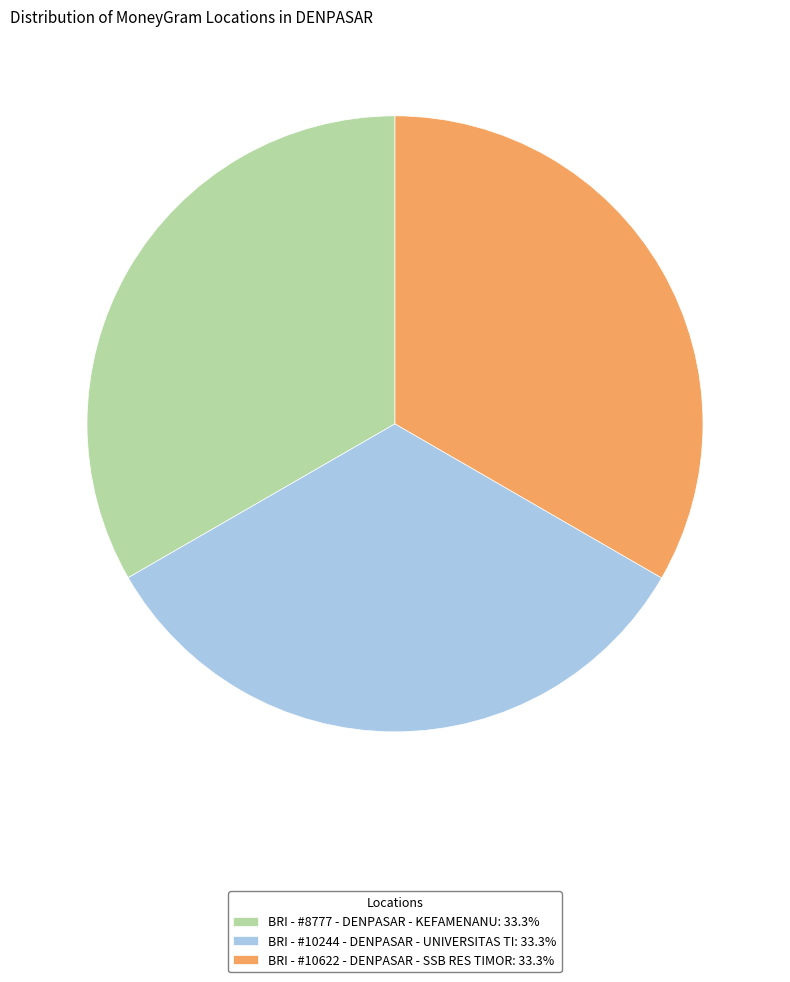

Approximately how many times larger is the value at BRI - #8777 - DENPASAR - KEFAMENANU: 33.3% compared to BRI - #10244 - DENPASAR - UNIVERSITAS TI: 33.3%?

1.0